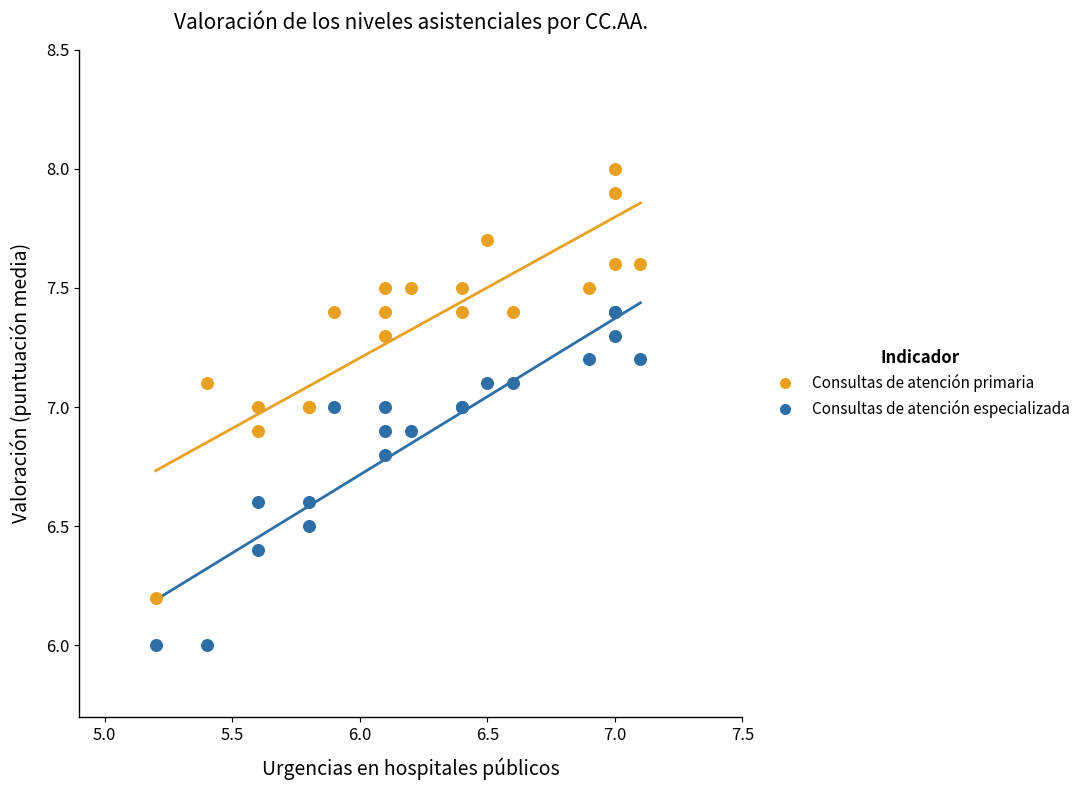

What are all the series names shown in the legend?

Consultas de atención primaria, Consultas de atención especializada